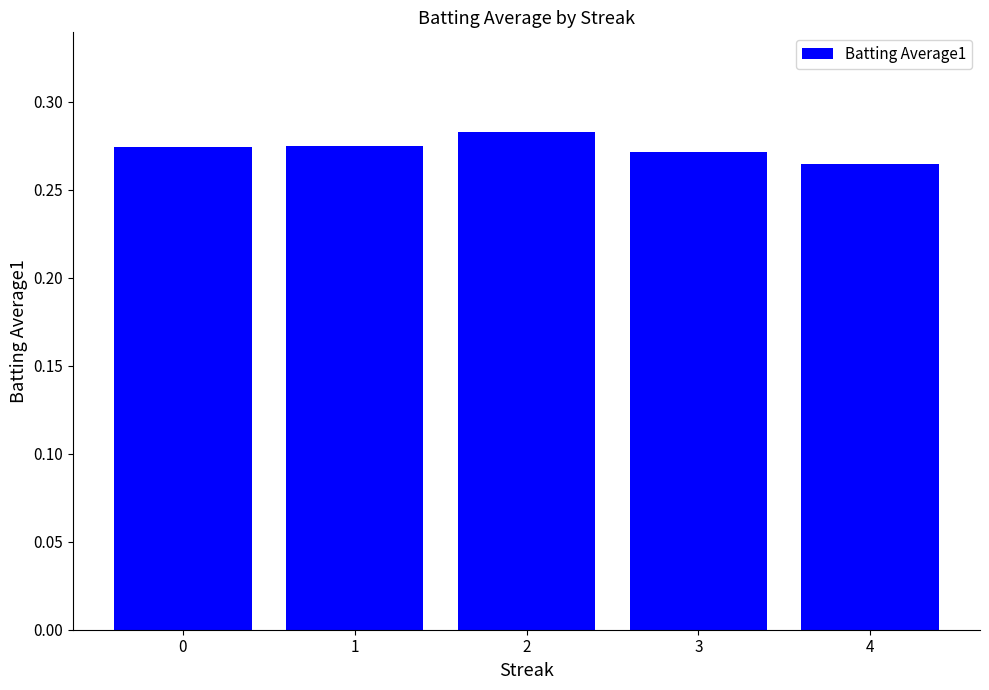

Does the chart contain any negative values?

No